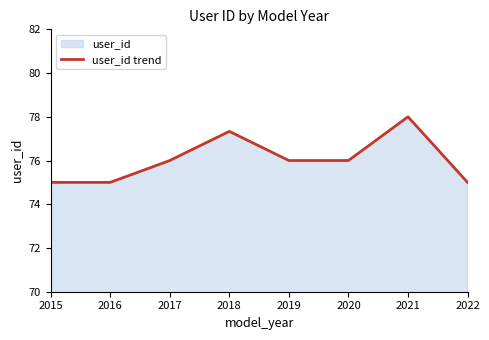

Where is the first local maximum?

2018